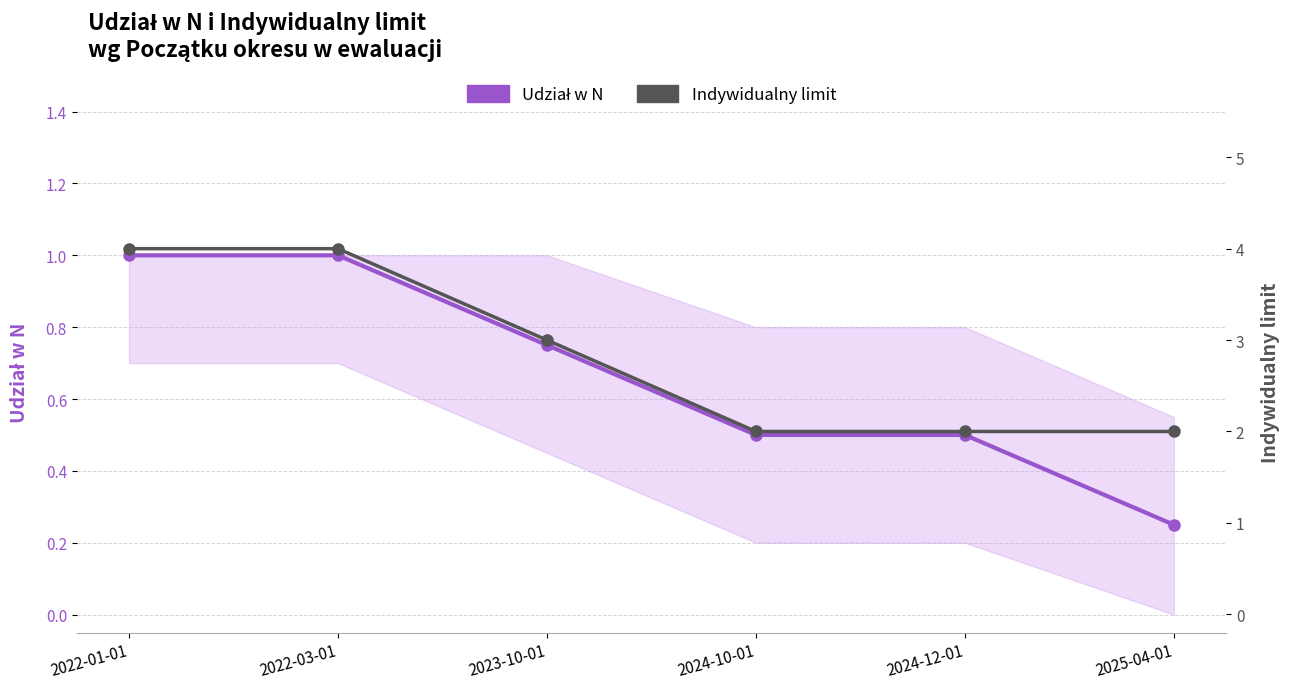

What position from the right is 2025-04-01?

1